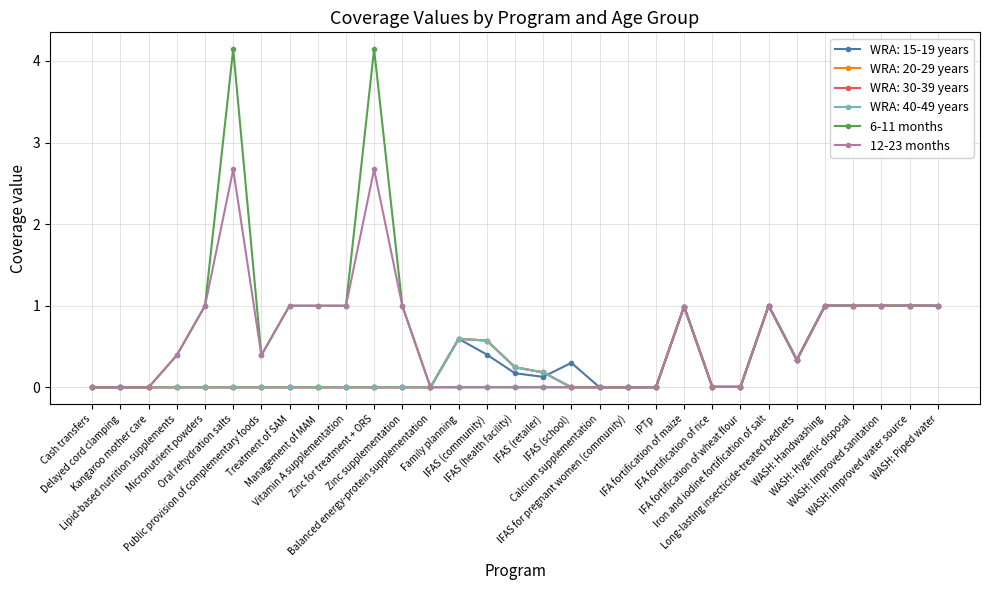

Is this an area chart (filled region under the line)?

No